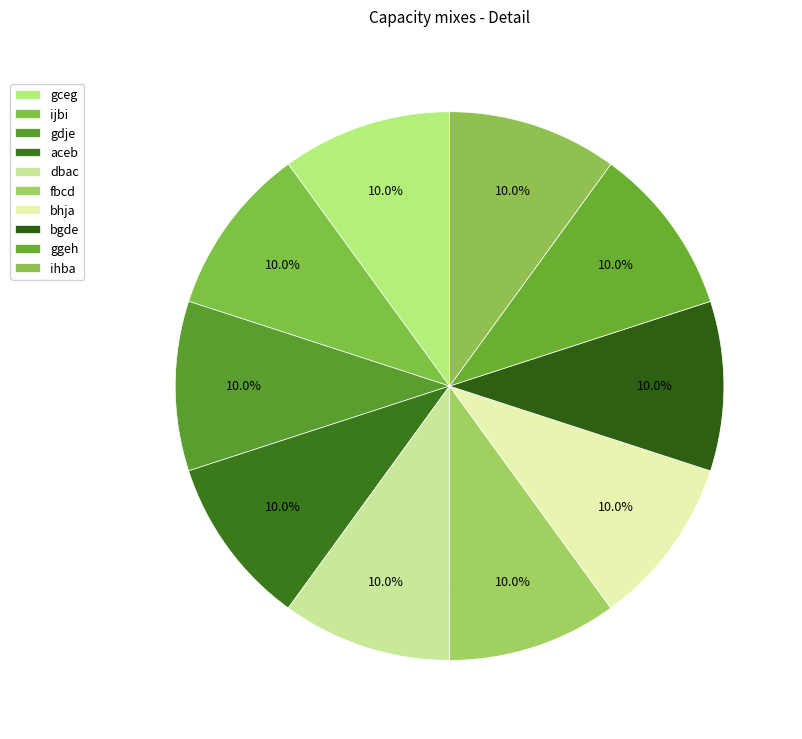

Between gdje and bhja, which is larger?

gdje